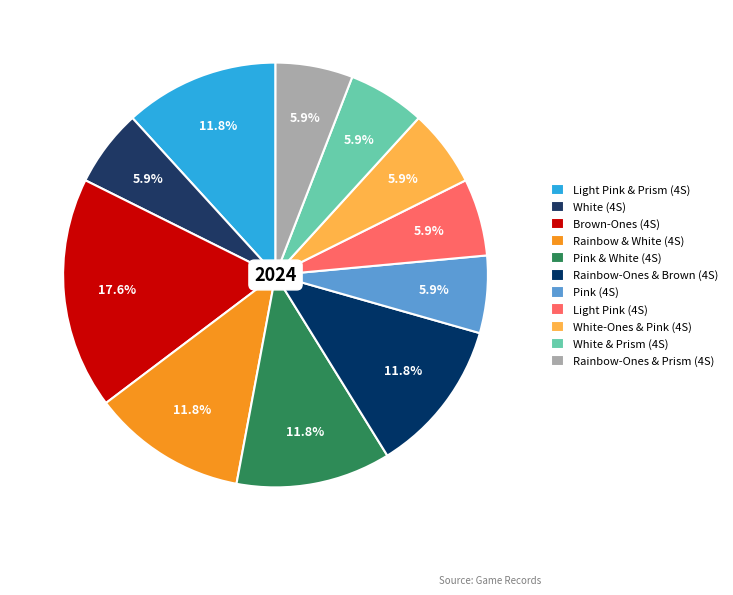

How many slices are in this pie chart?

11